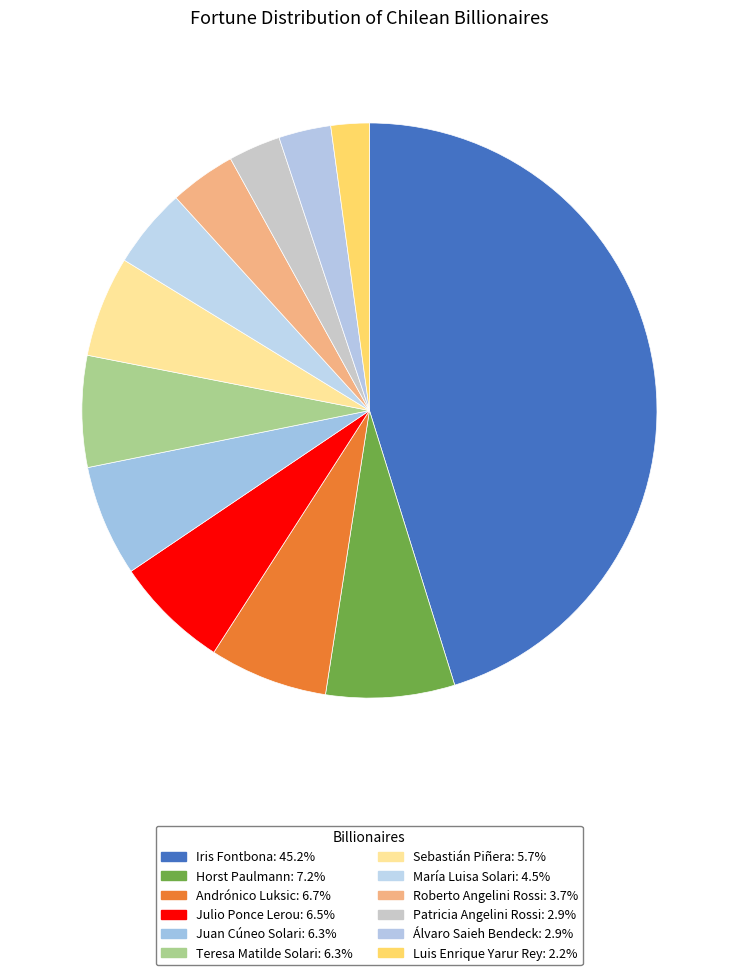

To the nearest percent, what portion does Roberto Angelini Rossi represent?

4%